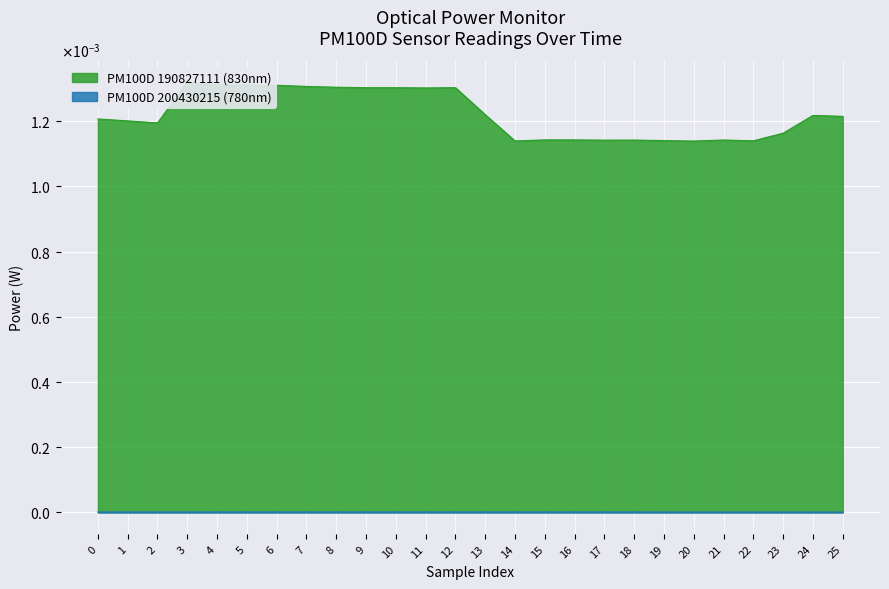

The value at 21 is 0.0. True or false?

True